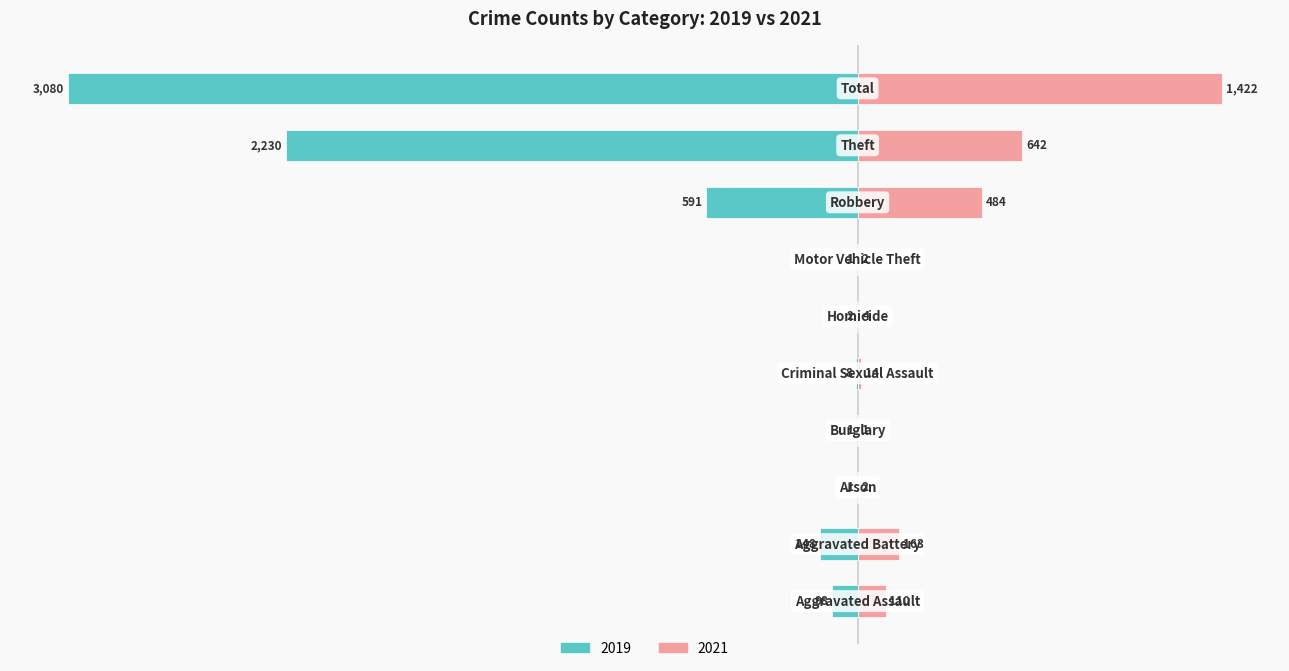

Where is 2019 nearest to the value -1540?

Theft